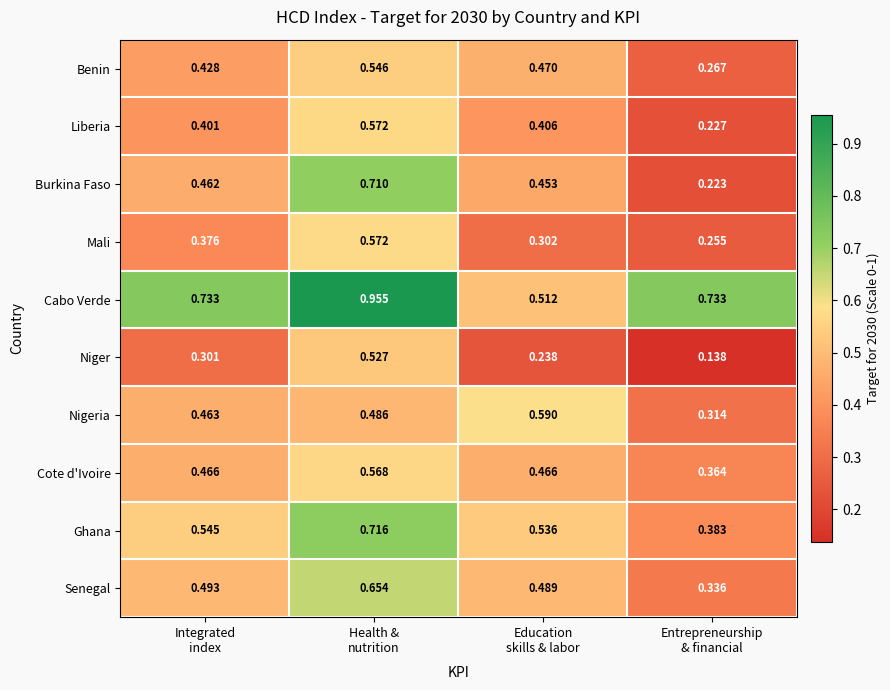

Which series has the largest range (max minus min)?

Burkina Faso